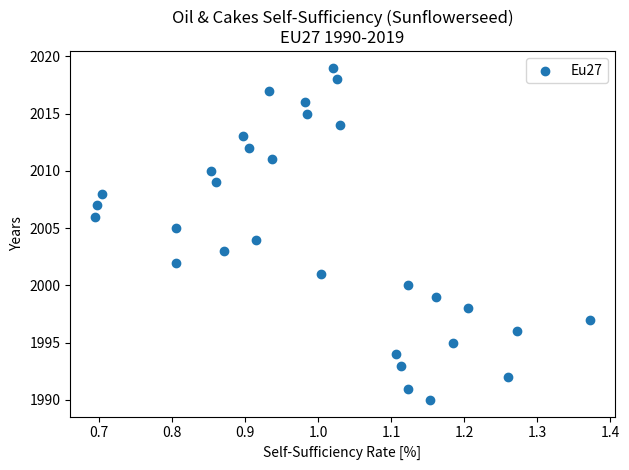

What is the range of Y values (max minus min)?

29